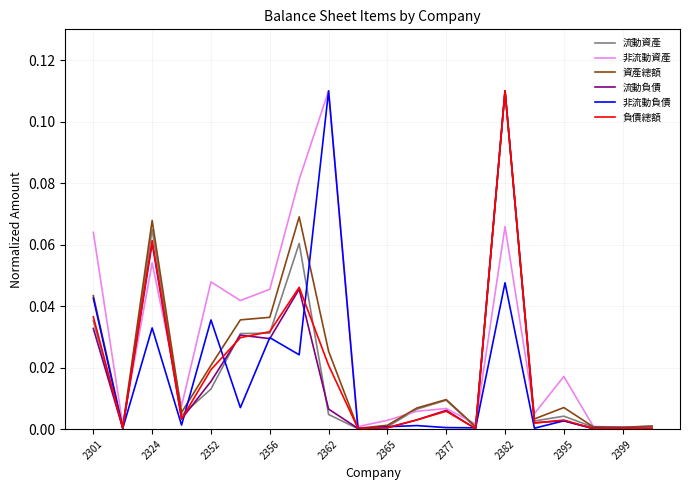

Which series has the largest total across all categories?

非流動資產